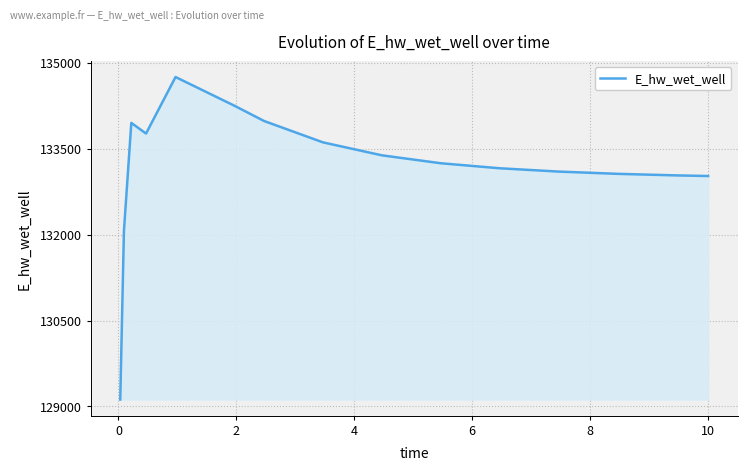

What is the minimum value shown in the chart?

129120.9